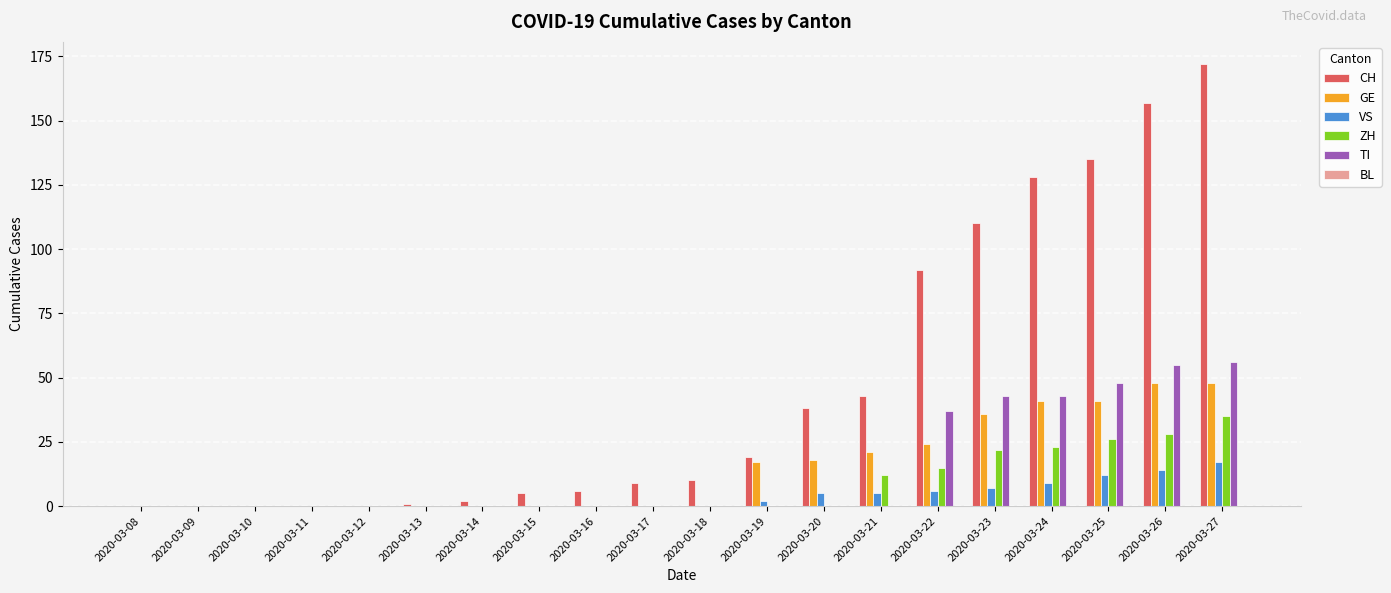

Where is CH nearest to the value 86?

2020-03-22